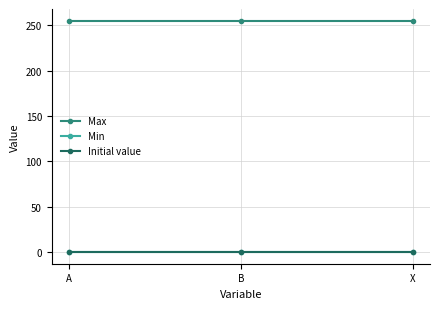

The Min series shows 0 at A. True or false?

True